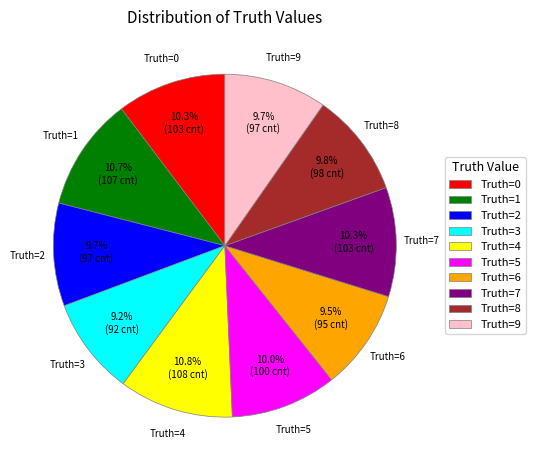

Does Truth=7 account for over 50% of the chart?

No